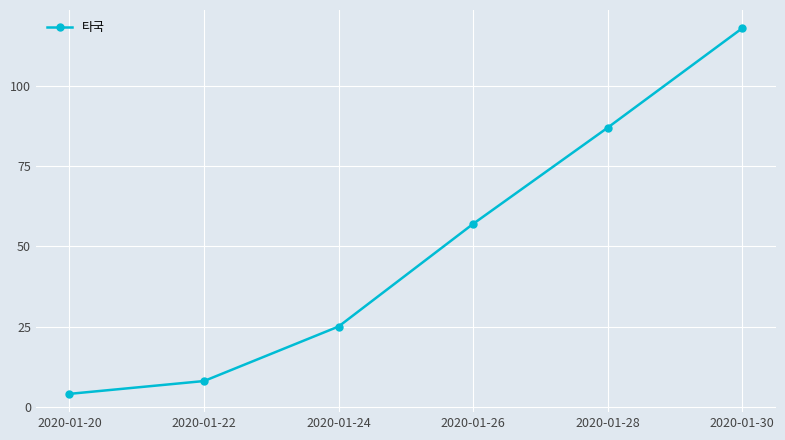

Is it true that the value at 2020-01-30 is 158?

False